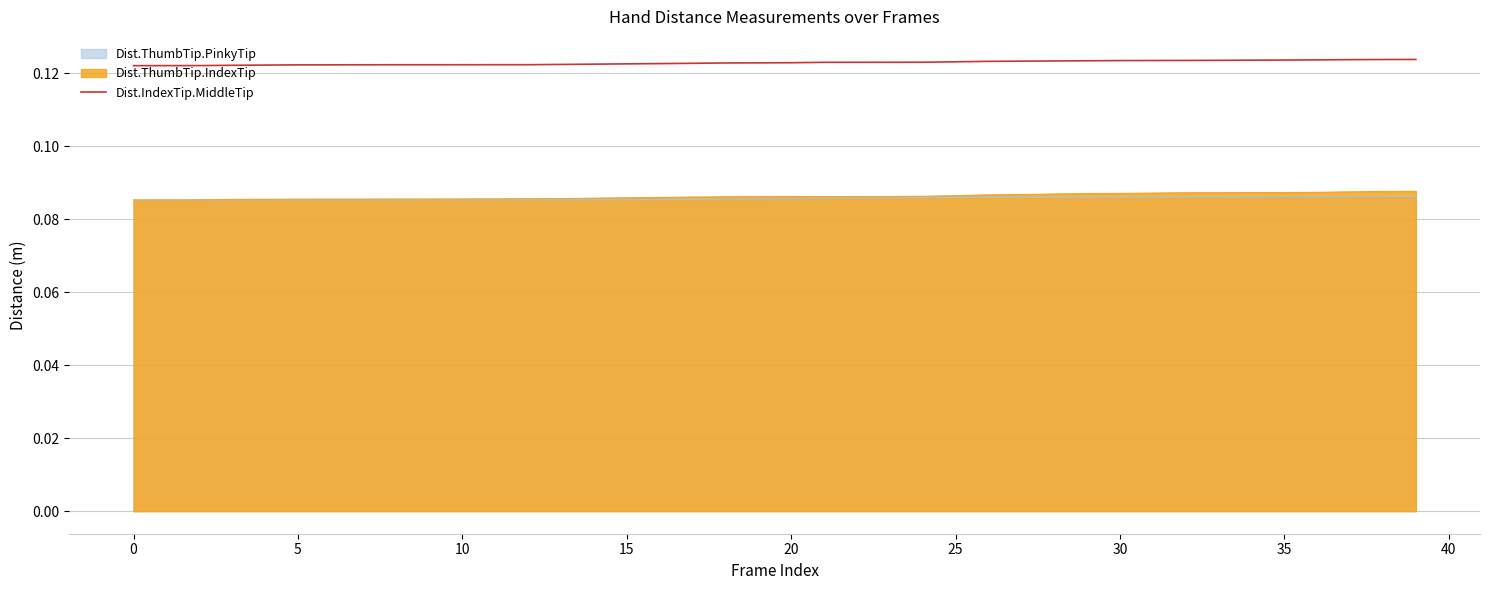

True or false: Dist.ThumbTip.IndexTip and Dist.IndexTip.MiddleTip cross at least once.

False